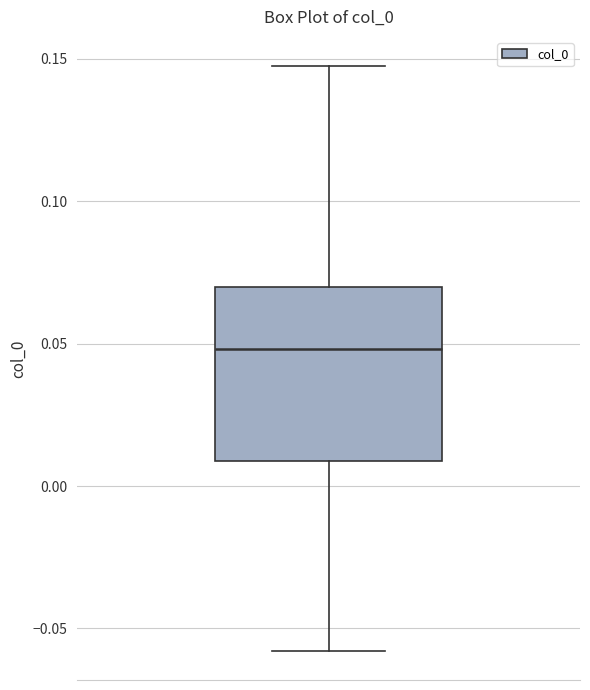

Read this box plot against the y-axis: the position of the median line, the range covered by the box, and the ends of both whiskers. The values are not printed on the chart, so give them approximately, as read against the axis.

median 0.050, box 0.010 to 0.070, whiskers -0.060 to 0.145